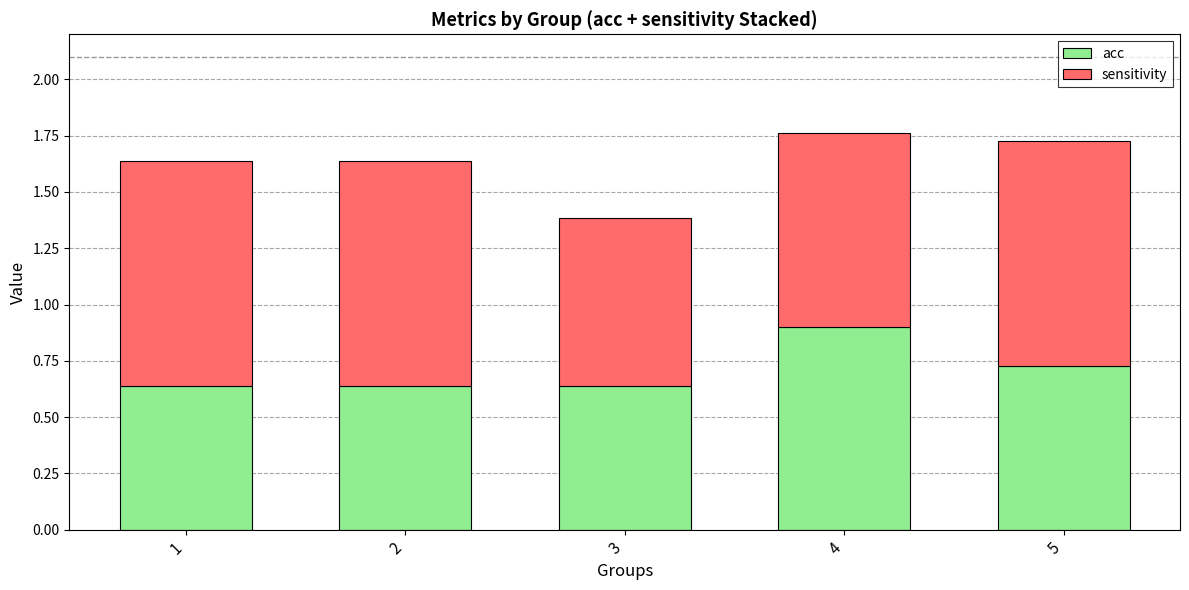

At which label does acc reach its peak?

4